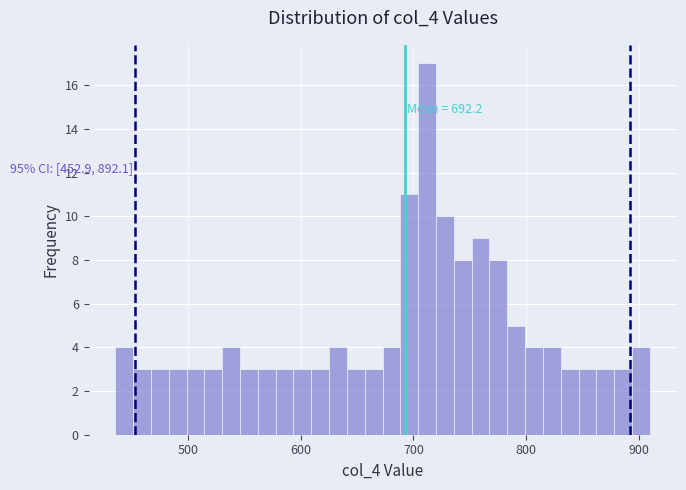

Around what value on the x-axis is the tallest bar? Give the approximate position of its centre, as read against the axis.

710